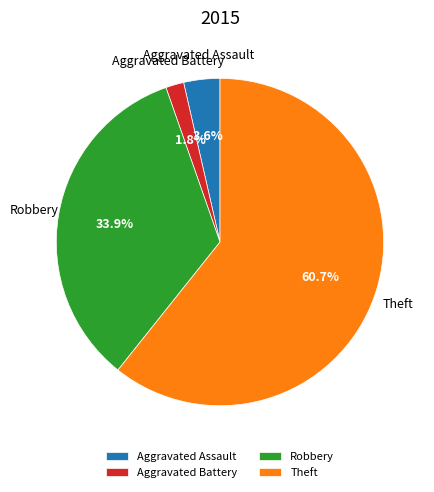

To the nearest percent, what is the combined percentage of Aggravated Assault and Aggravated Battery?

5%